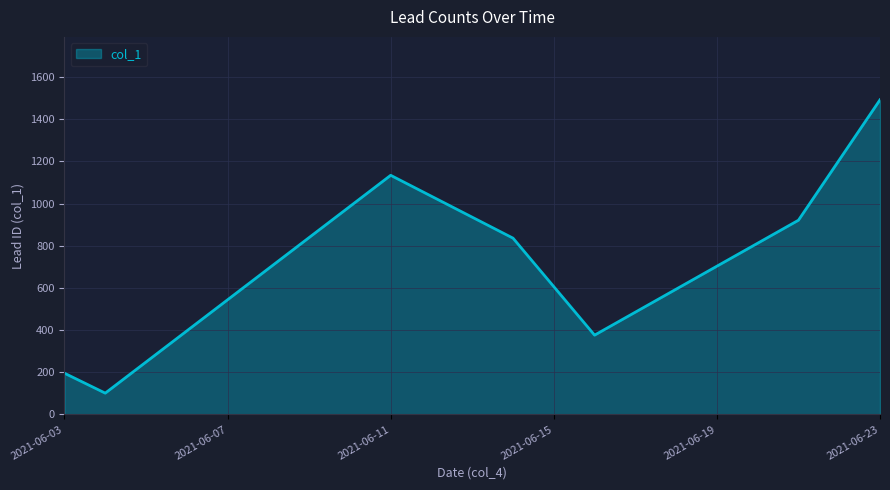

How many interior local peaks (higher than both neighbors) does the data have?

1